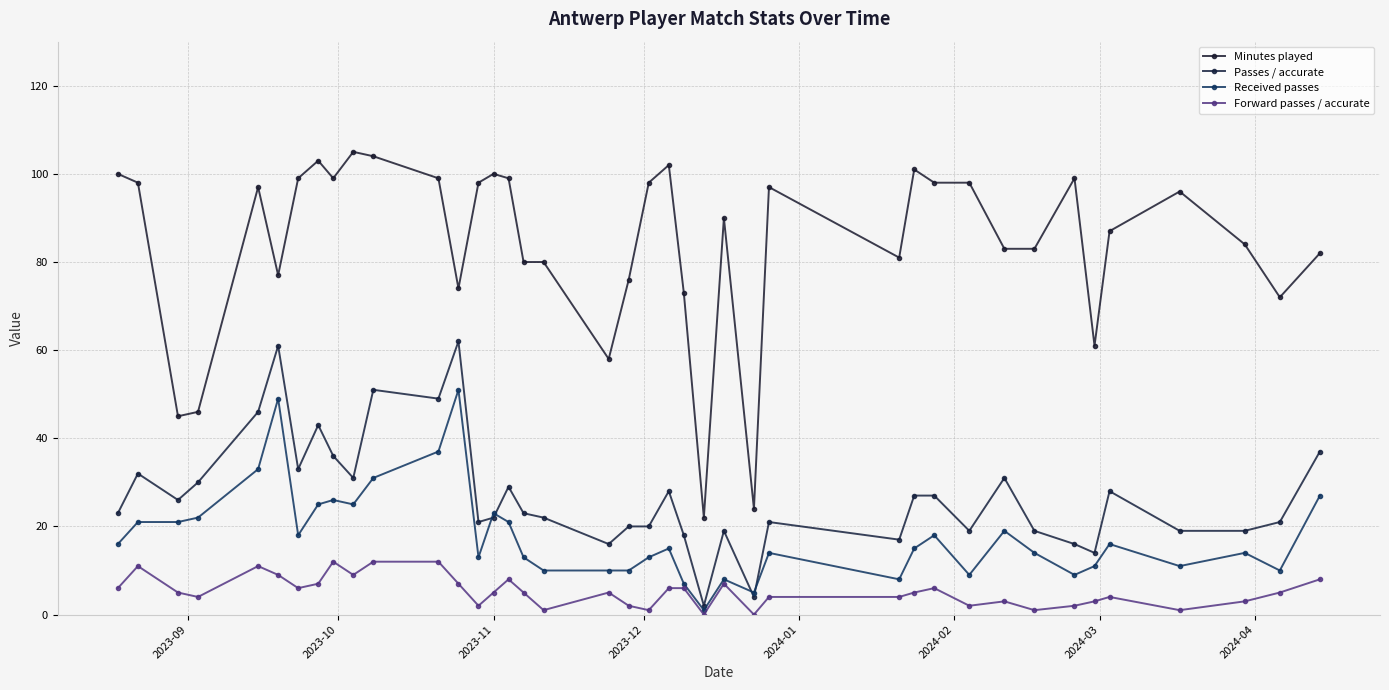

At how many categories does at least one series exceed 2?

40